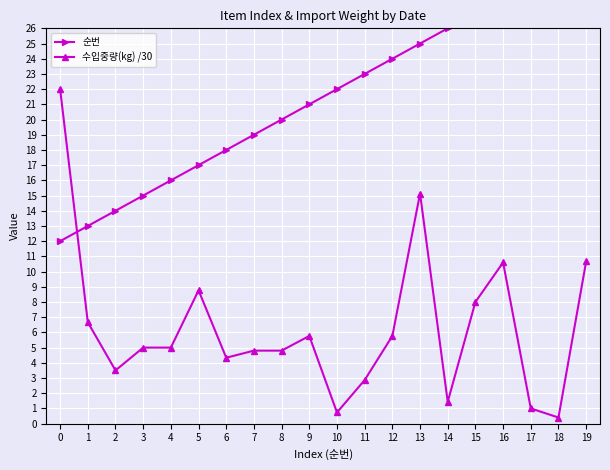

The 수입중량(kg) /30 series shows 4.8 at 7. True or false?

True